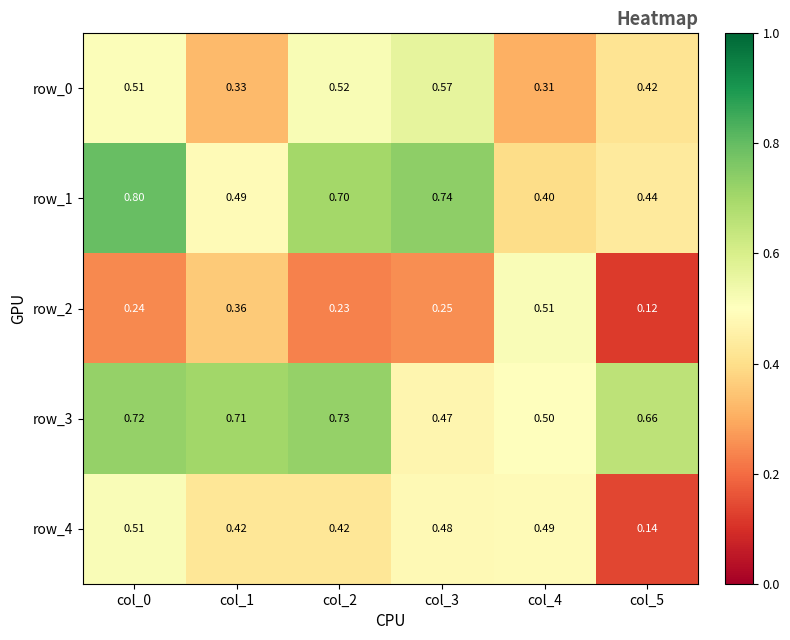

Is the value of row_1 at col_2 greater than the value of row_2 at col_0?

Yes